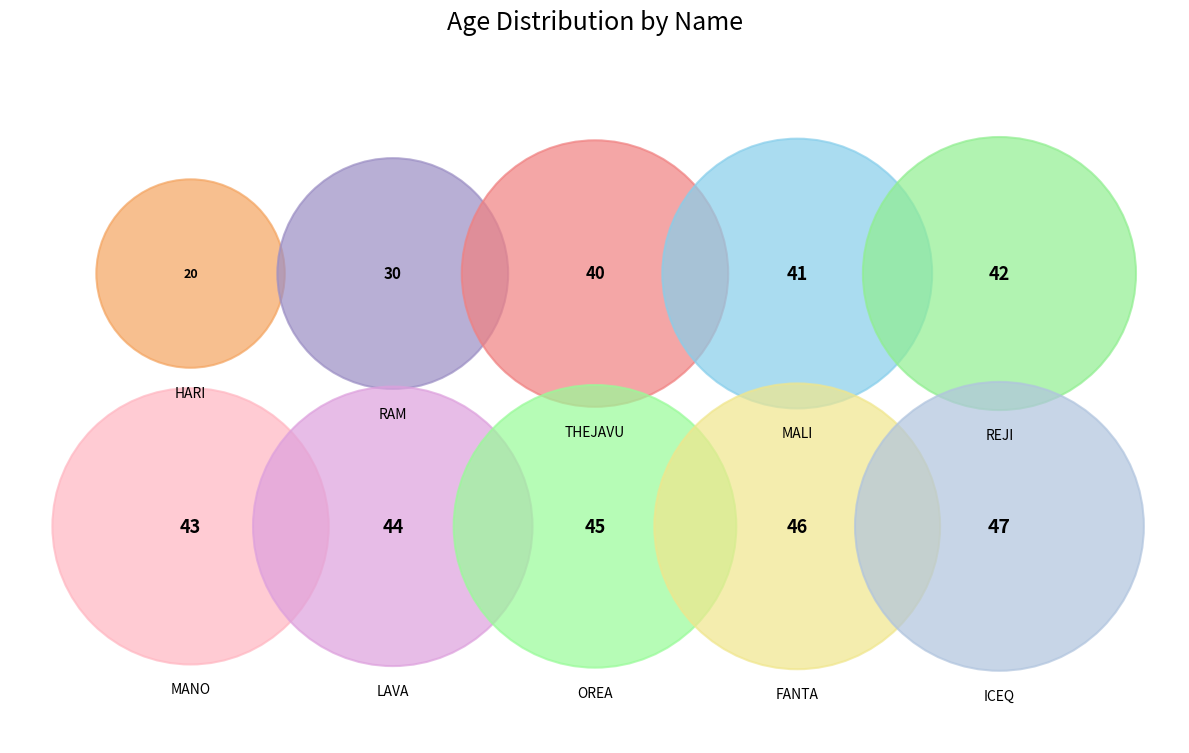

To the nearest percent, what portion does MANO represent?

11%